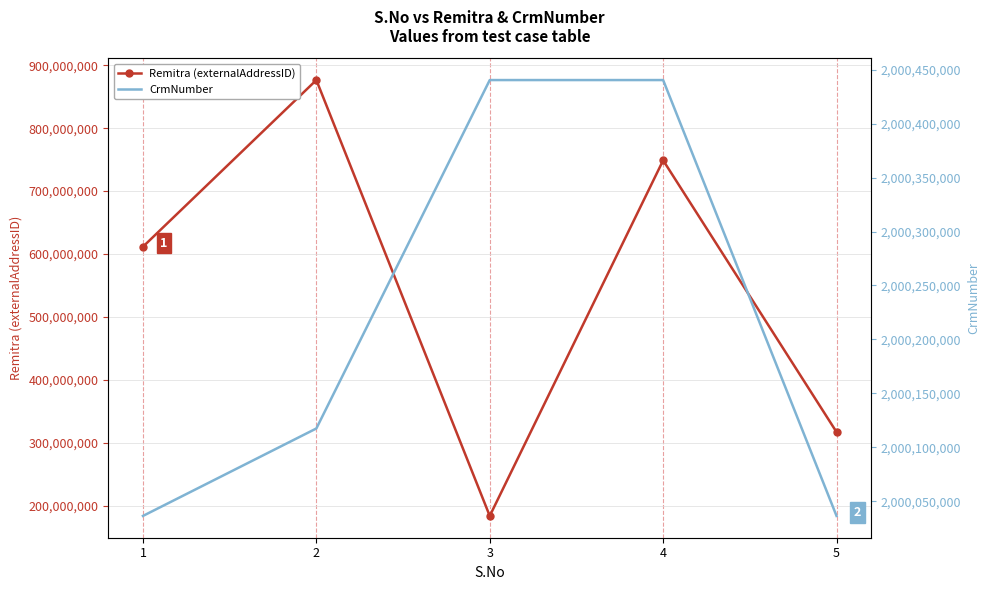

Which series has the largest range (max minus min)?

Remitra (externalAddressID)